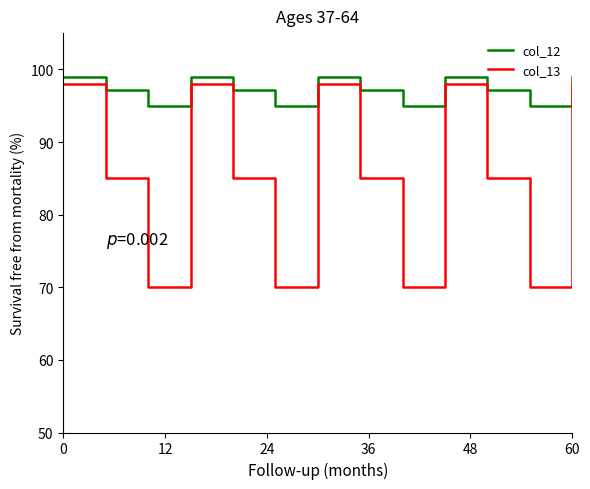

List the series in order of their overall mean, highest first.

col_12, col_13